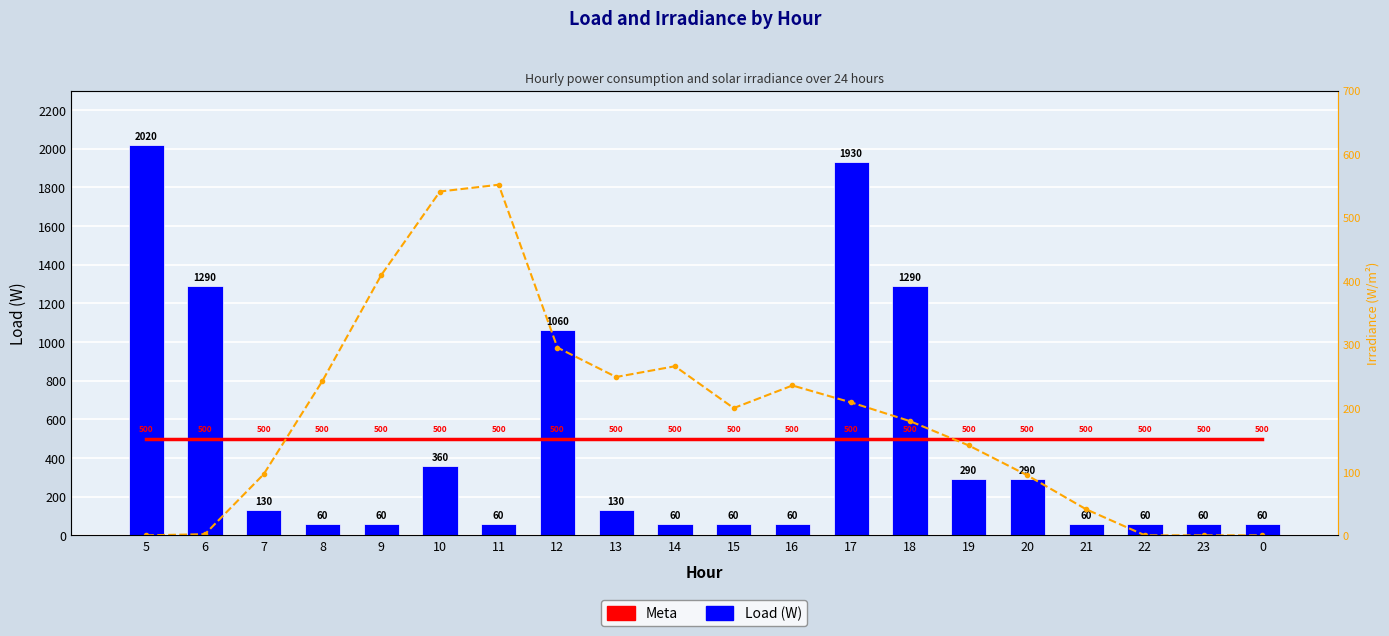

What is the difference between the maximum and minimum values in the Load (W) series?

1960.0